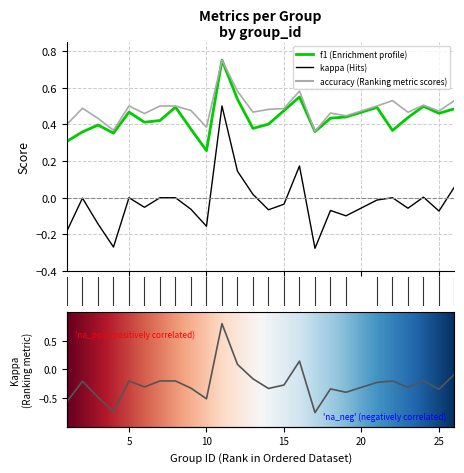

True or false: kappa and accuracy cross at least once.

False